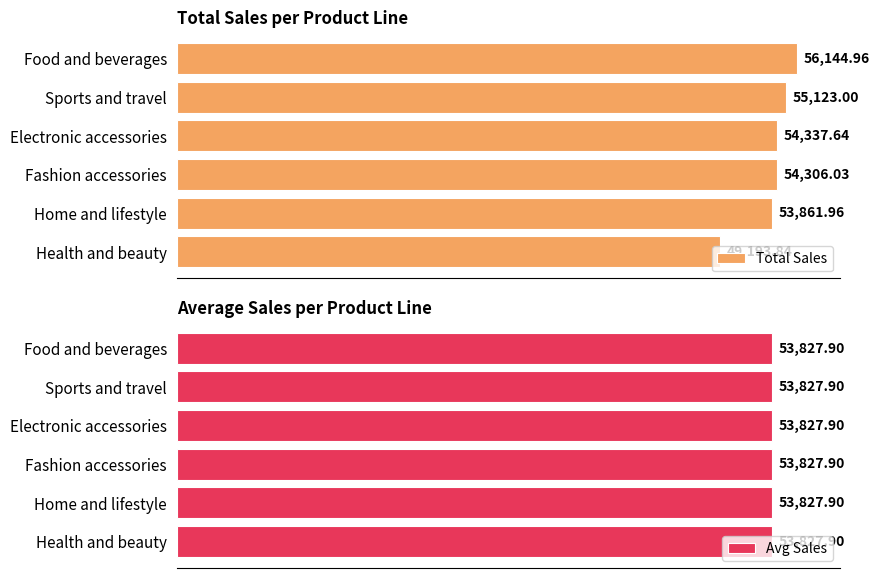

List the series in order of their overall mean, highest first.

Total Sales, Avg Sales